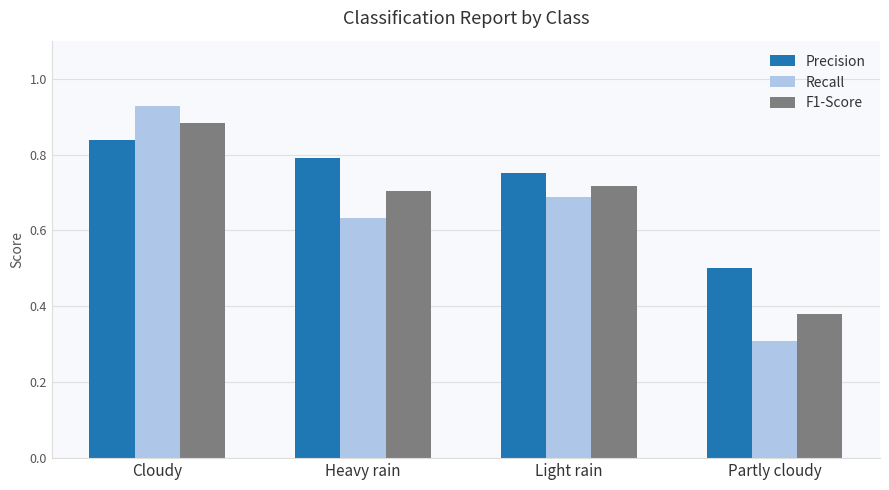

The F1-Score series shows 1.5 at Cloudy. True or false?

False